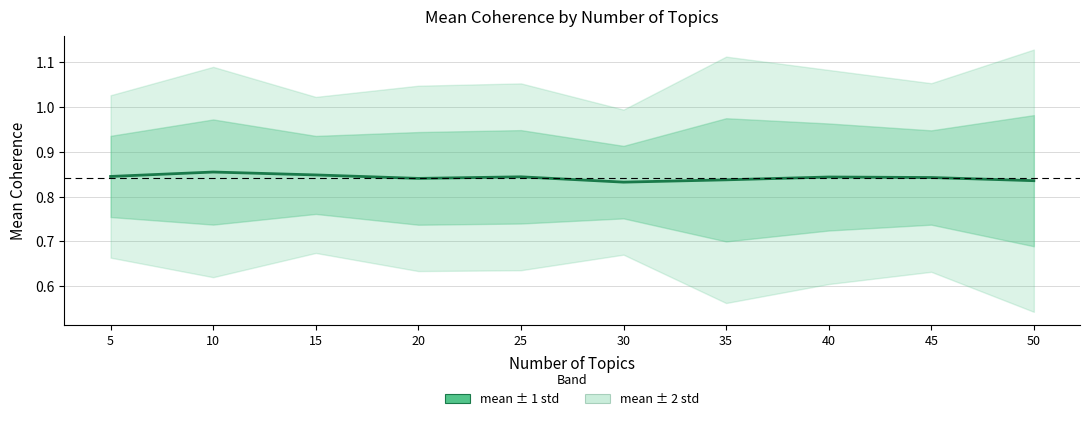

Where is the first local maximum?

10